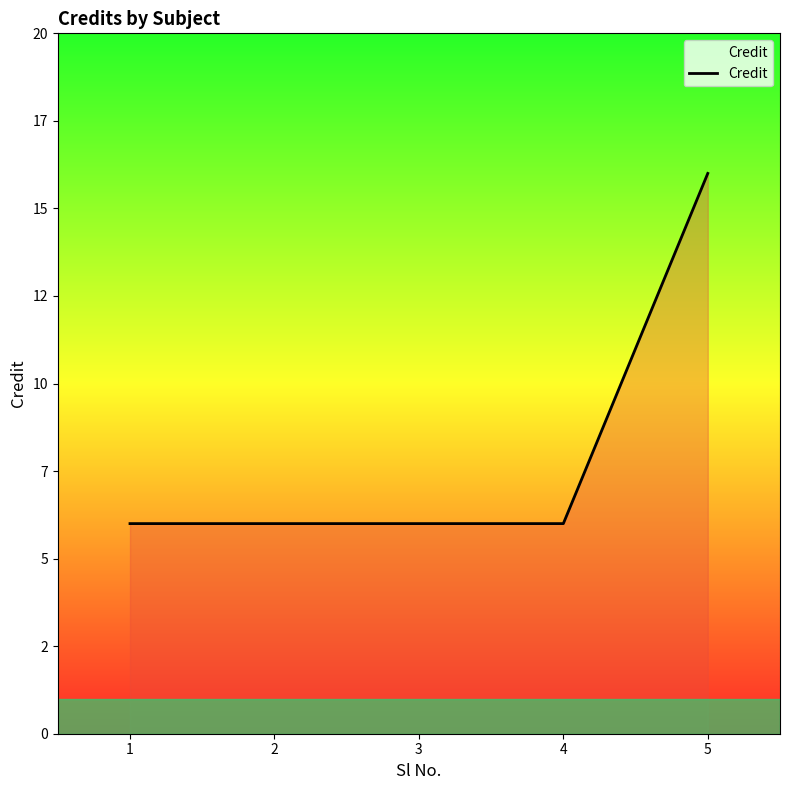

True or false: there are more than 2 points higher than both neighbors.

False